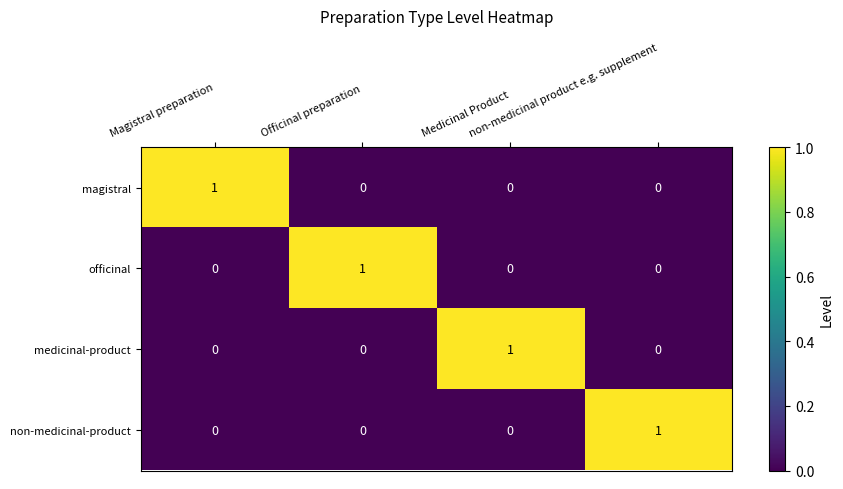

Count the medicinal-product values in the range 0 to 1.

4